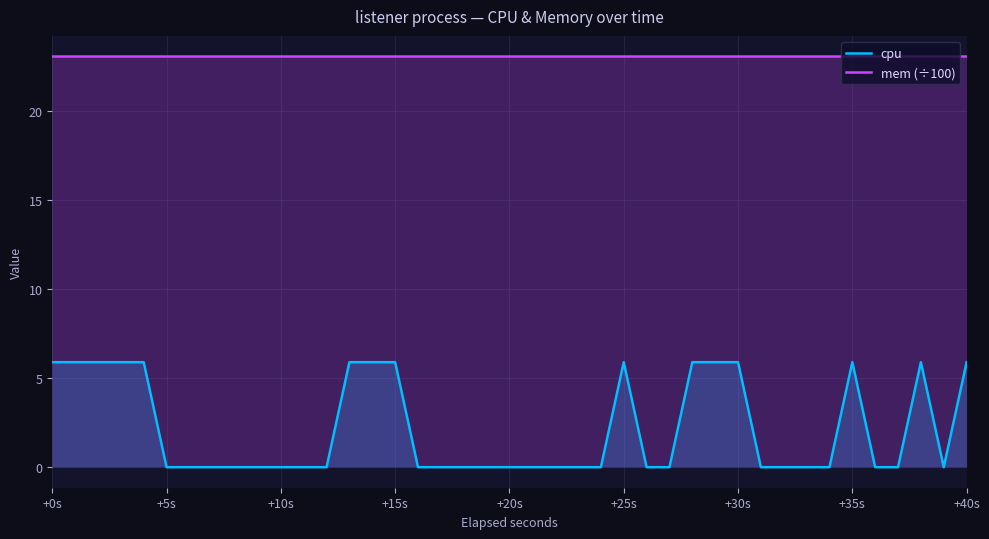

Reading right to left, extract all data points from this chart.

cpu: 5.9	0.0	5.9	0.0	0.0	5.9	0.0	0.0	0.0	0.0	5.9	5.9	5.9	0.0	0.0	5.9	0.0	0.0	0.0	0.0	0.0	0.0	0.0	0.0	0.0	5.9	5.9	5.9	0.0	0.0	0.0	0.0	0.0	0.0	0.0	5.9	5.9	5.9	5.9	5.9
mem (÷100): 23.1	23.1	23.1	23.1	23.1	23.1	23.1	23.1	23.1	23.1	23.1	23.1	23.1	23.1	23.1	23.1	23.1	23.1	23.1	23.1	23.1	23.1	23.1	23.1	23.1	23.1	23.1	23.1	23.1	23.1	23.1	23.1	23.1	23.1	23.1	23.1	23.1	23.1	23.1	23.1